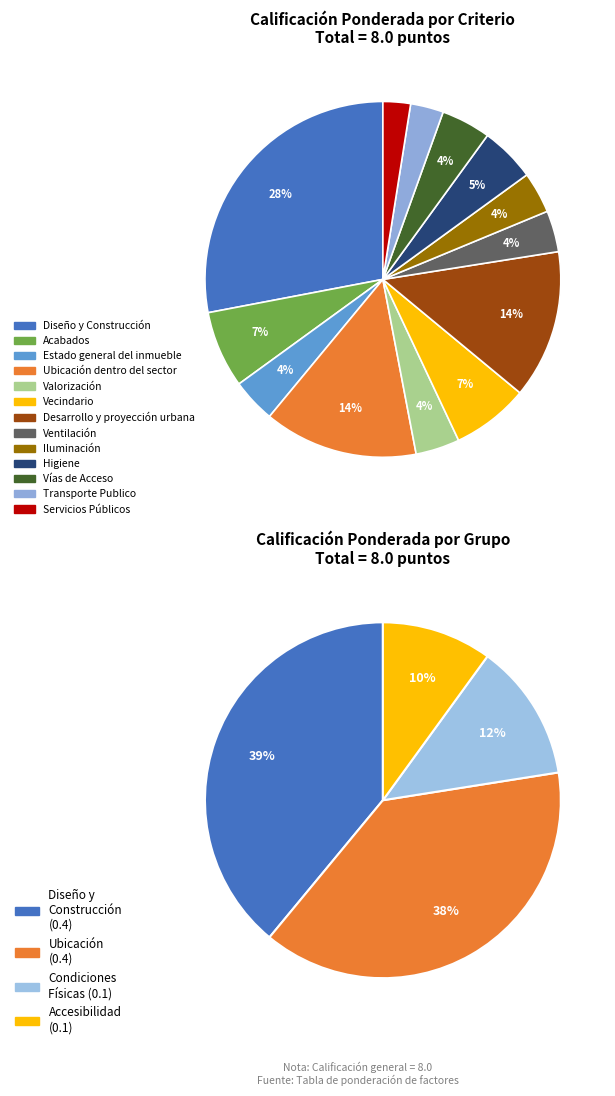

What is the smallest slice in the pie chart?

Servicios Públicos